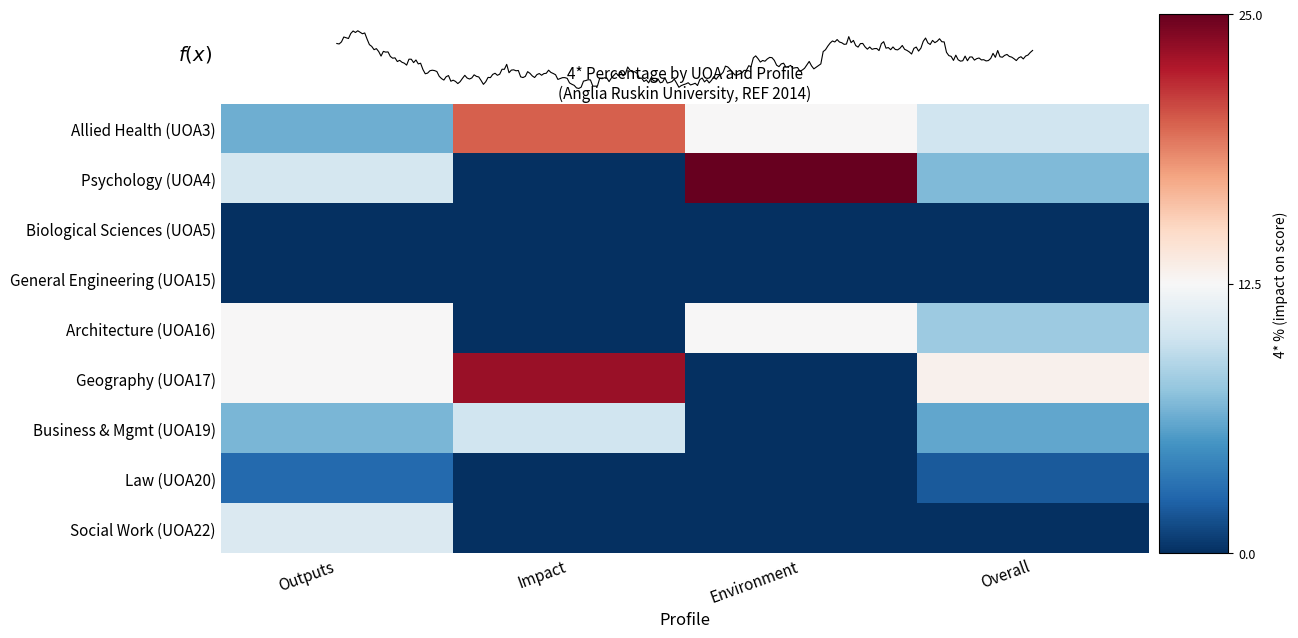

What is the difference between the second highest and minimum values in the Allied Health (UOA3) series?

6.1